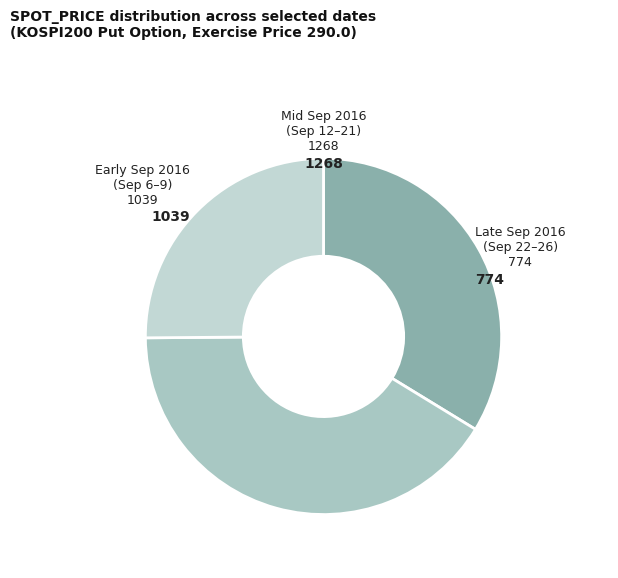

Count the number of slices in the pie.

3